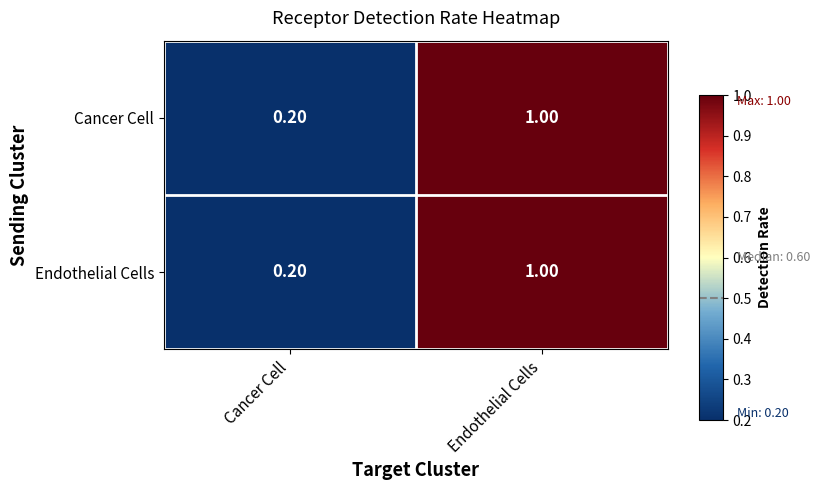

Rank the categories by Cancer Cell value from lowest to highest.

Cancer Cell, Endothelial Cells